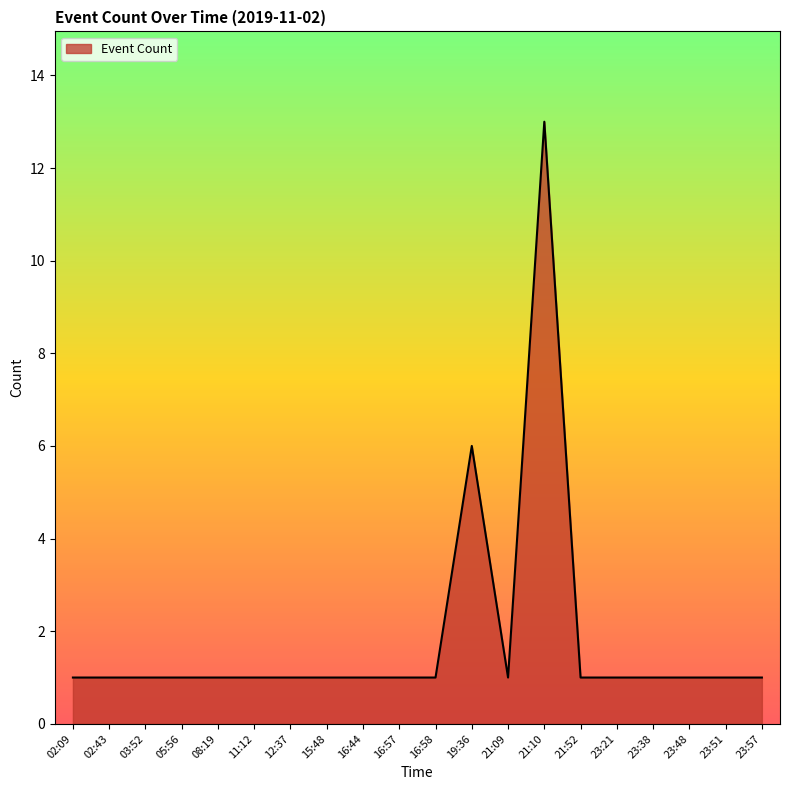

What position from the left is 03:52?

3